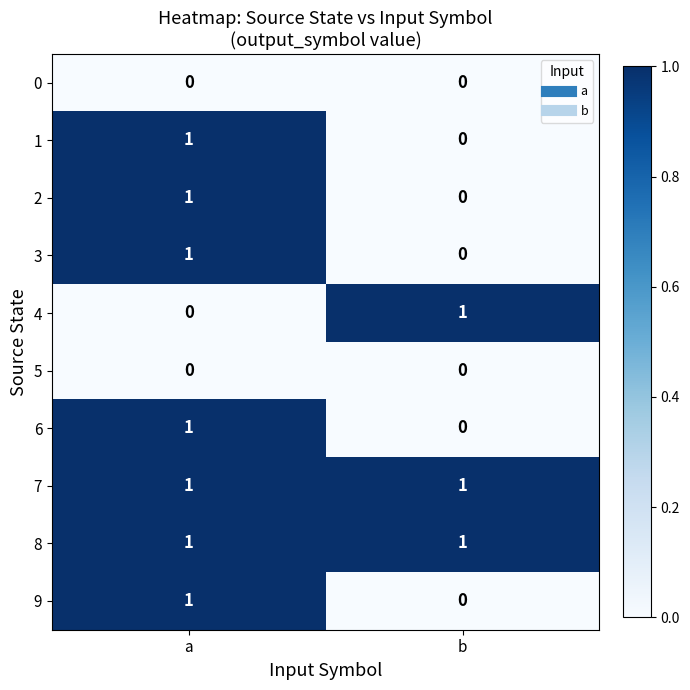

Reading left to right, what are all the values shown in this chart?

0: a=0	b=0
1: a=1	b=0
2: a=1	b=0
3: a=1	b=0
4: a=0	b=1
5: a=0	b=0
6: a=1	b=0
7: a=1	b=1
8: a=1	b=1
9: a=1	b=0